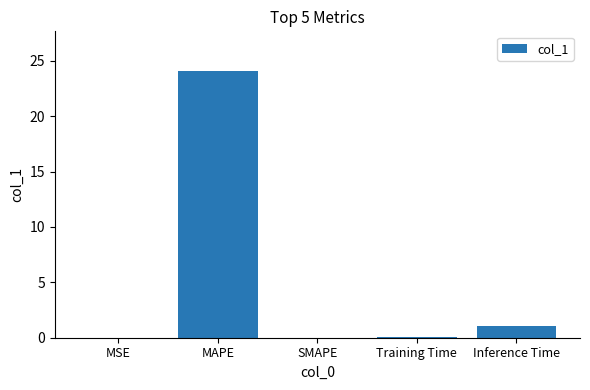

What is the difference between the values at SMAPE and Training Time?

0.1